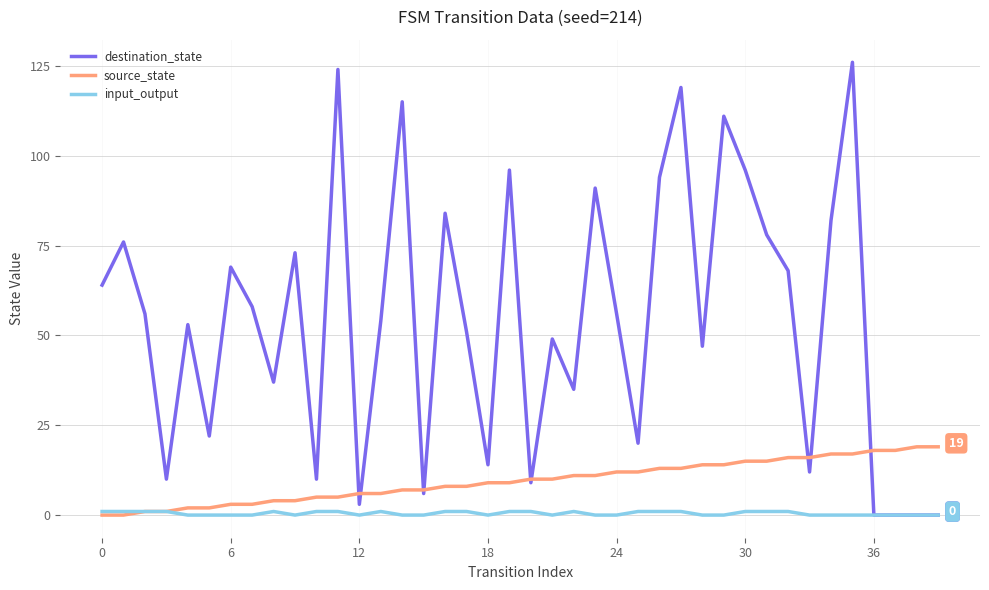

Rank the series by their maximum value, from lowest to highest.

input_output, source_state, destination_state